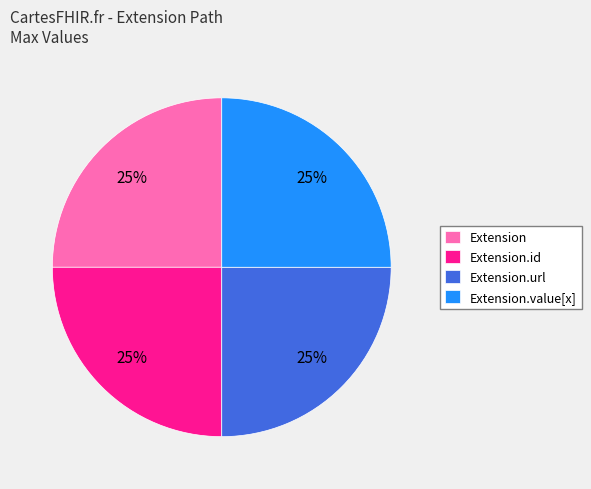

The Extension slice represents 1% of the pie. True or false?

False